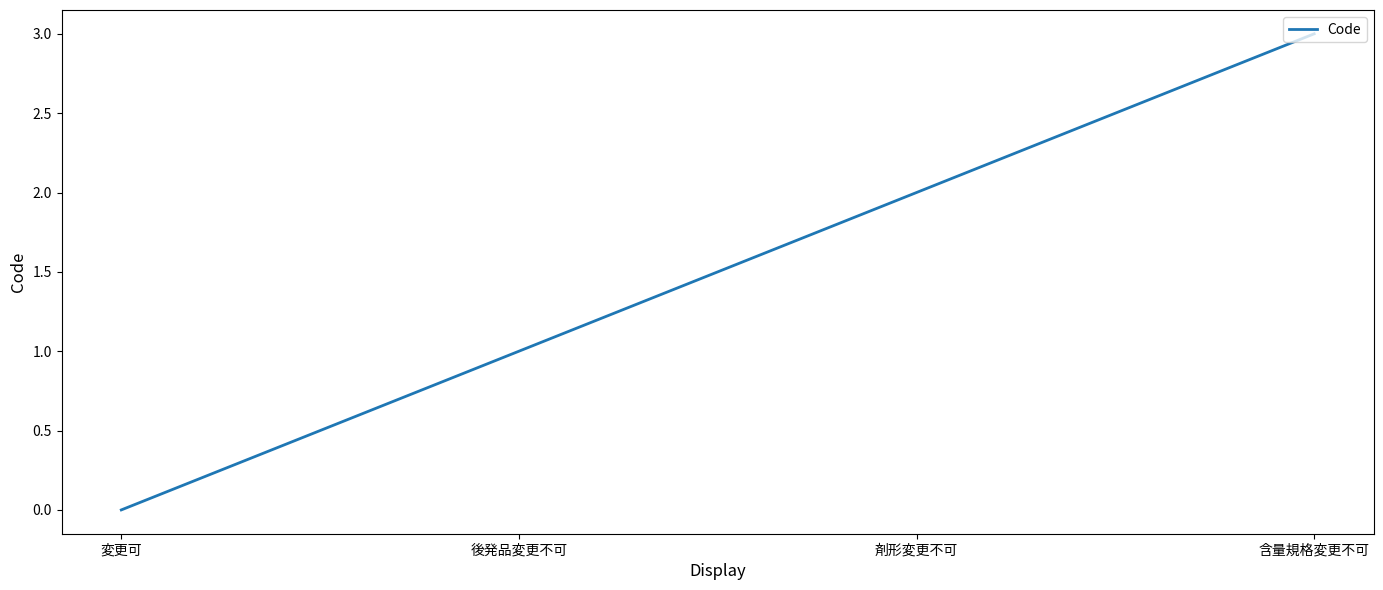

What is the difference between the values at 後発品変更不可 and 変更可?

1